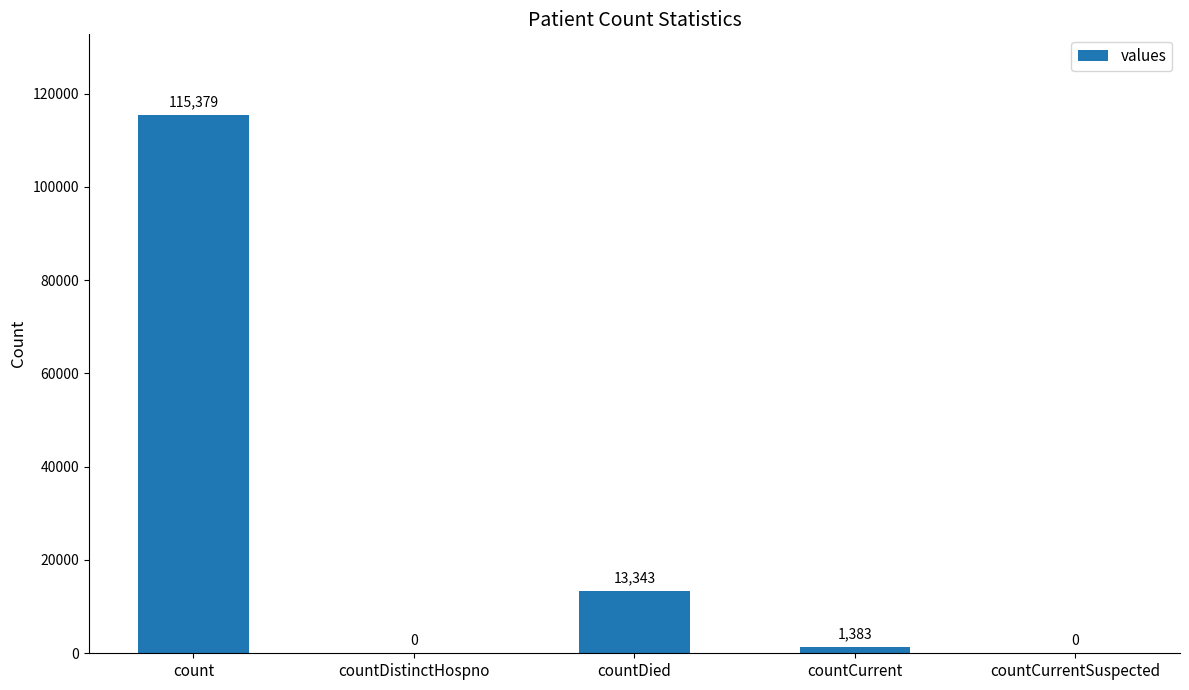

True or false: the data shows -47785 at countDistinctHospno.

False